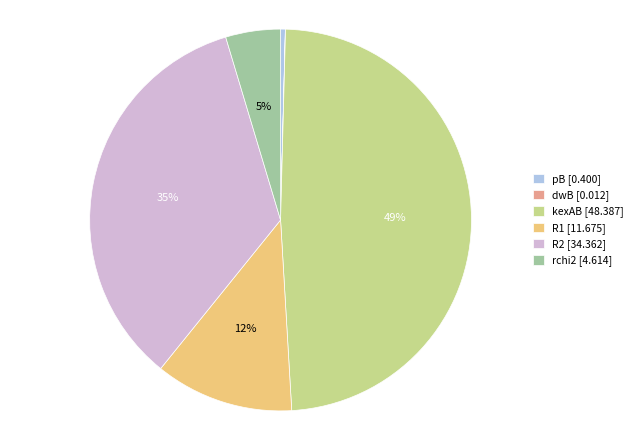

To the nearest percent, what is the average slice percentage?

17%